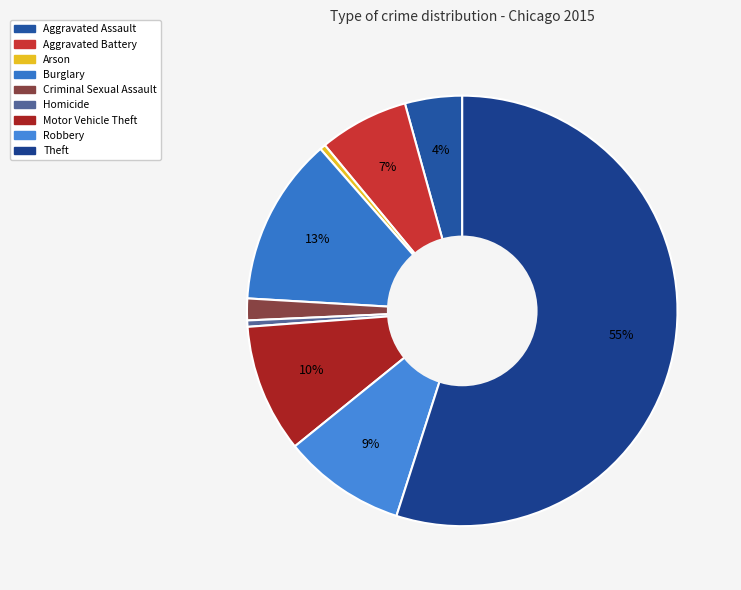

The Homicide slice represents 0% of the pie. True or false?

True